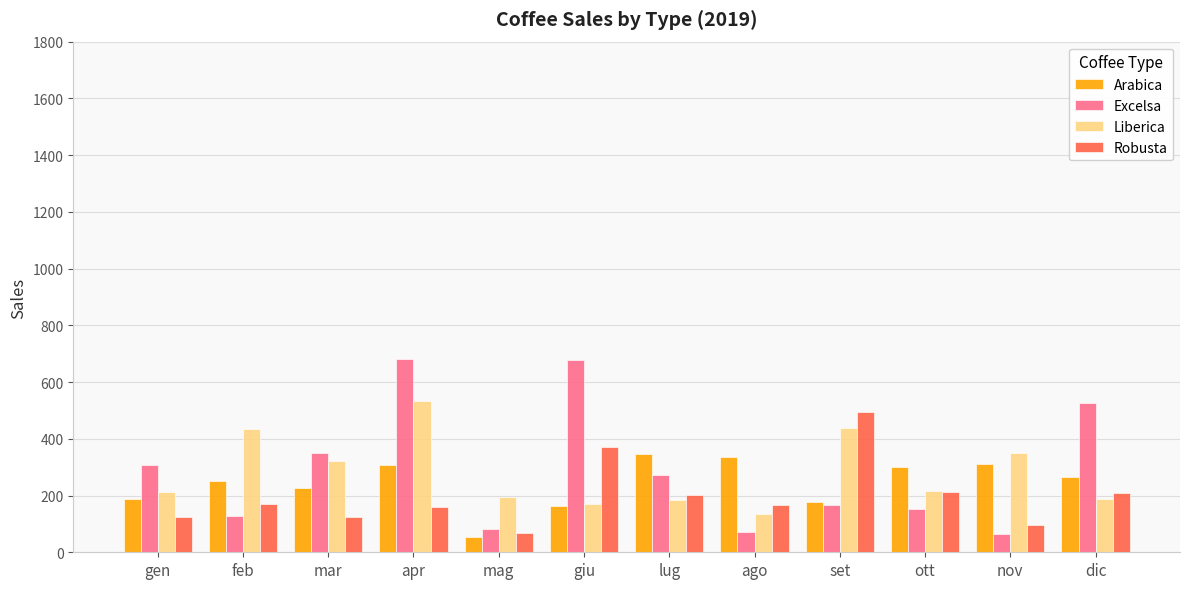

How many groups of bars are there?

12